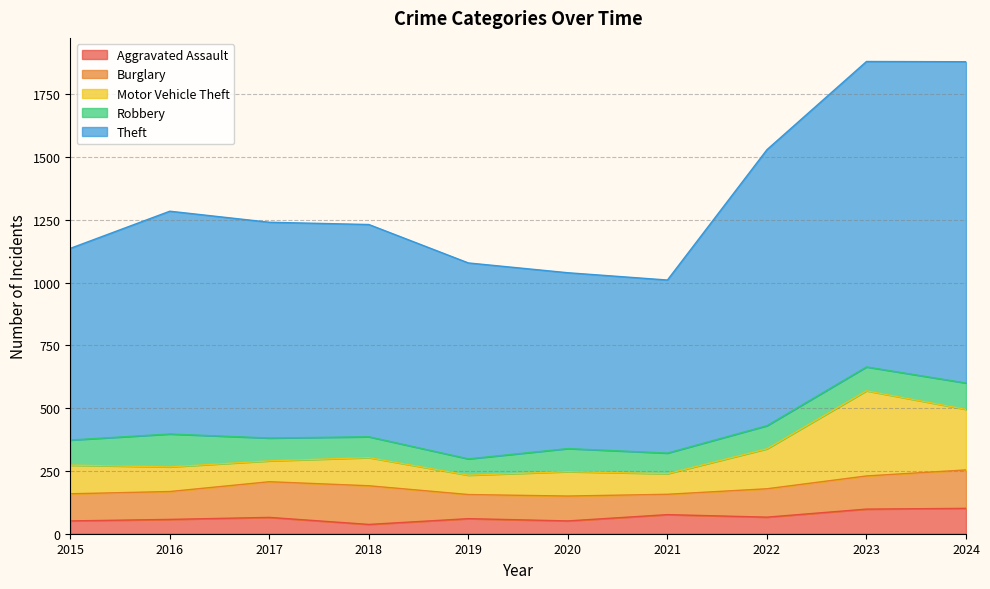

True or false: Motor Vehicle Theft and Aggravated Assault cross at least once.

False